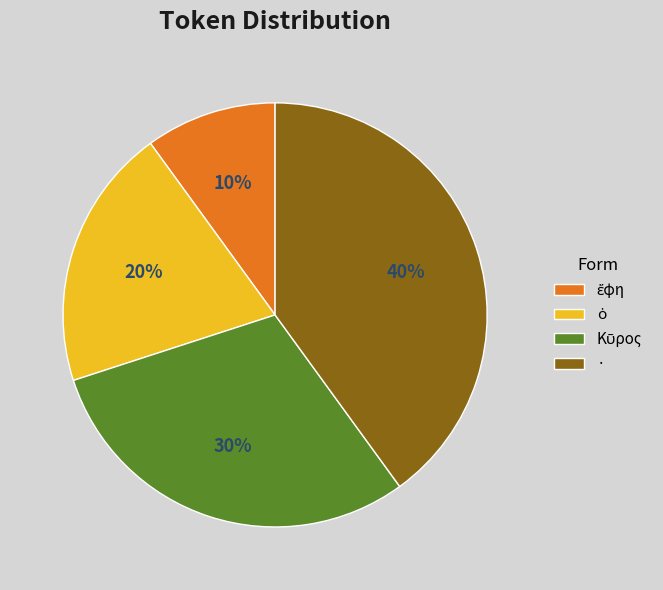

To the nearest percent, what is the difference between the largest and smallest slice percentages?

30%